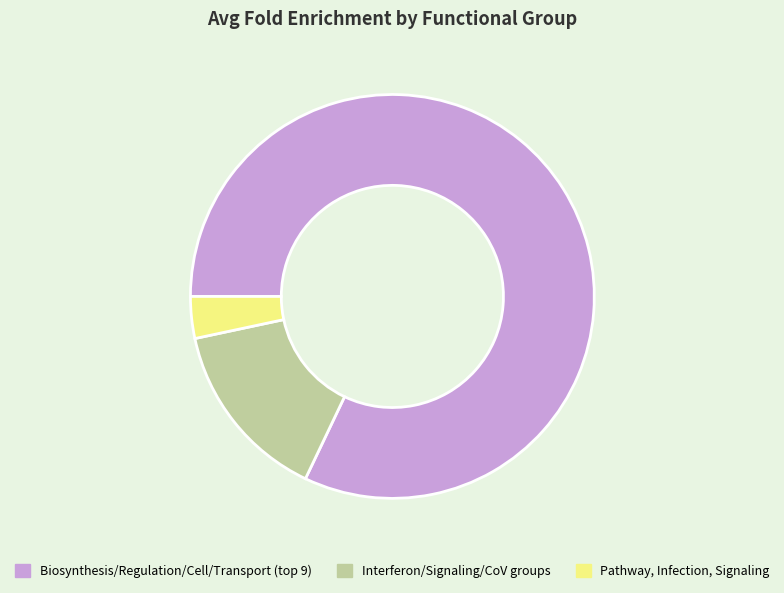

Is there a majority slice in this chart?

Yes